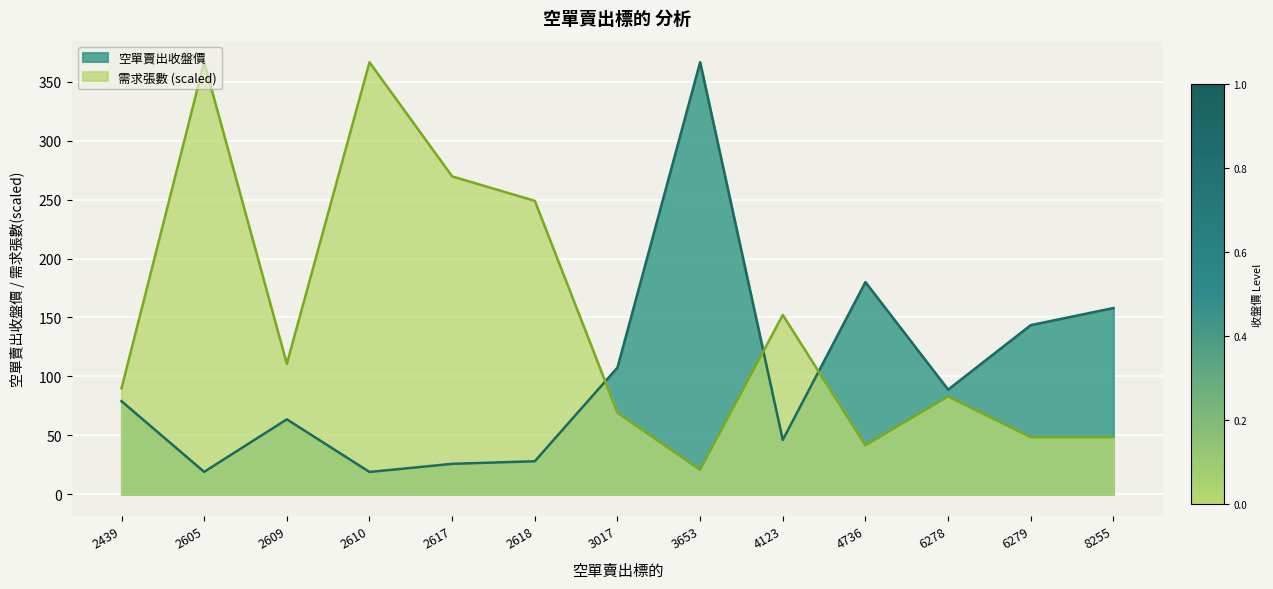

The 需求張數 series shows 145.9 at 2439. True or false?

False